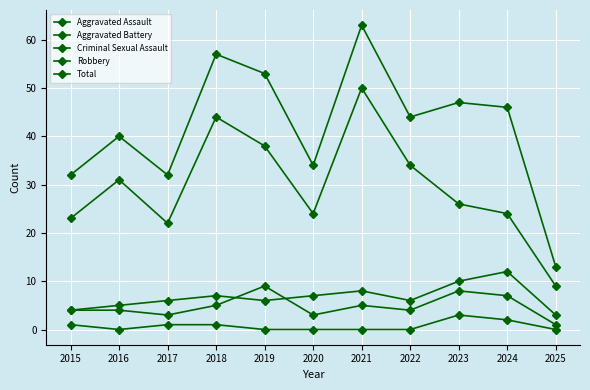

How many lines are shown in the chart?

5